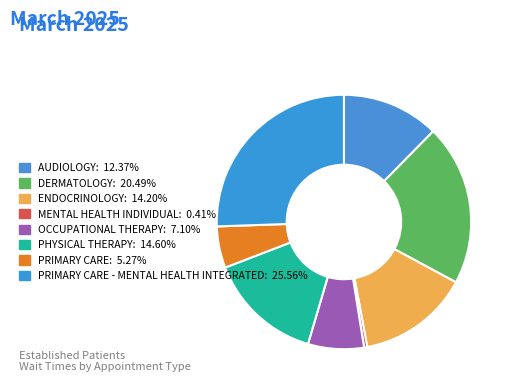

Which category has the biggest portion of the pie?

PRIMARY CARE - MENTAL HEALTH INTEGRATED